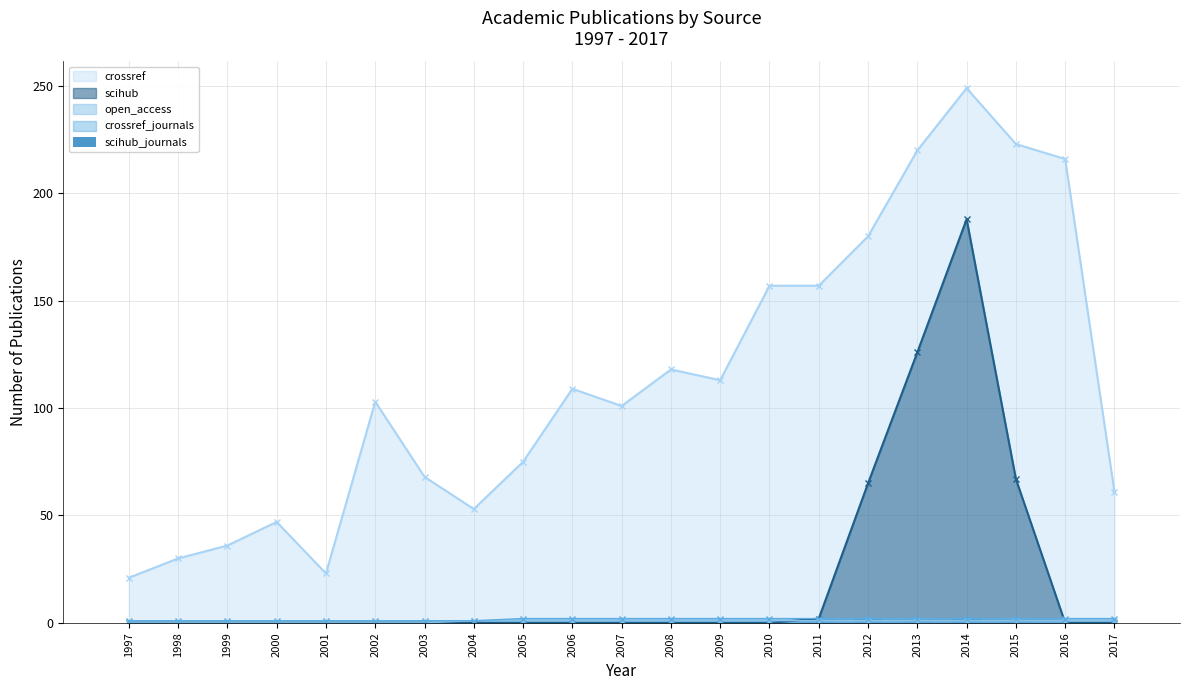

True or false: scihub has a value of 71 at 2001.

False